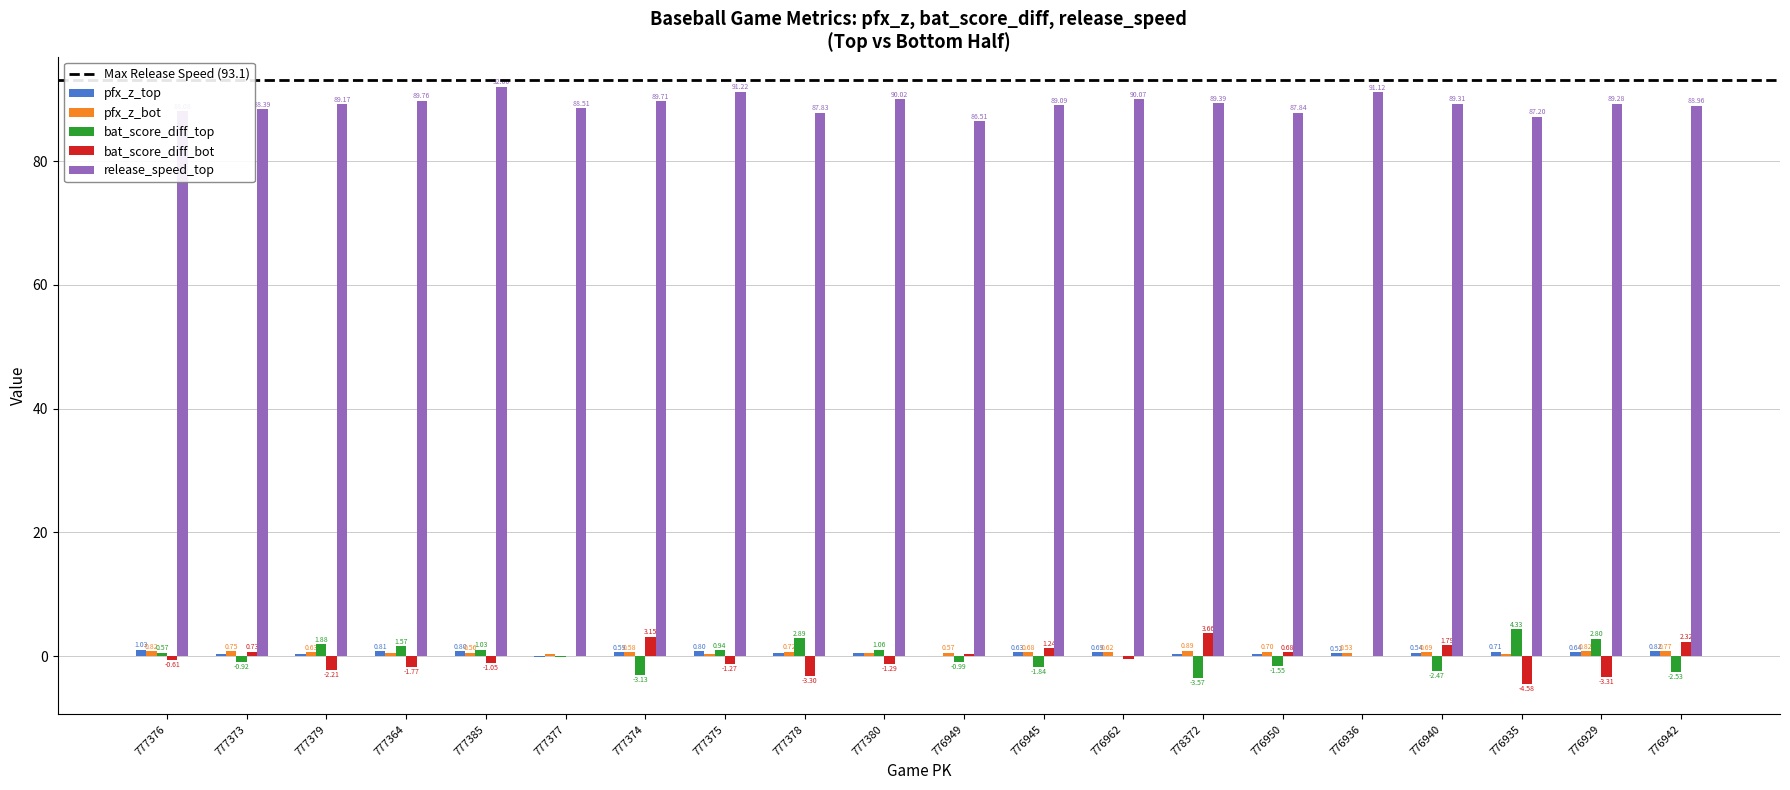

Which series changed the most between 777375 and 776942?

bat_score_diff_bot